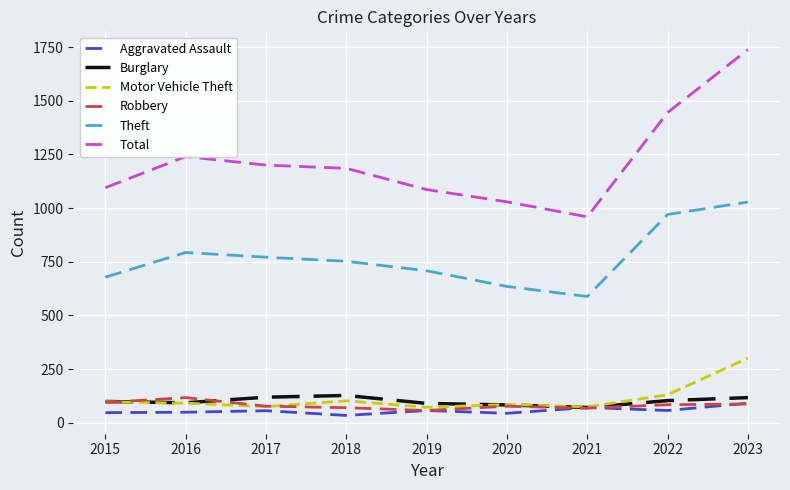

What is the maximum value shown in the chart?

1738